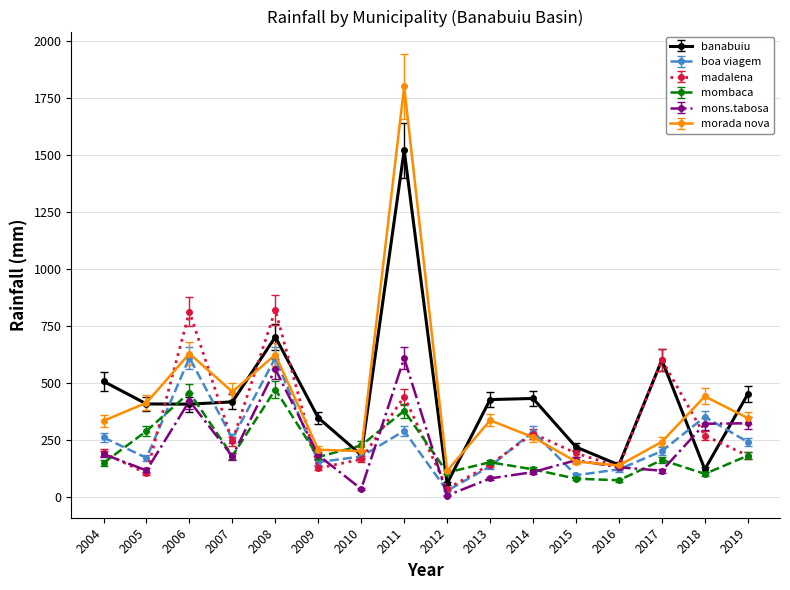

What is the sum of the mons.tabosa values at 2019 and 2016?

451